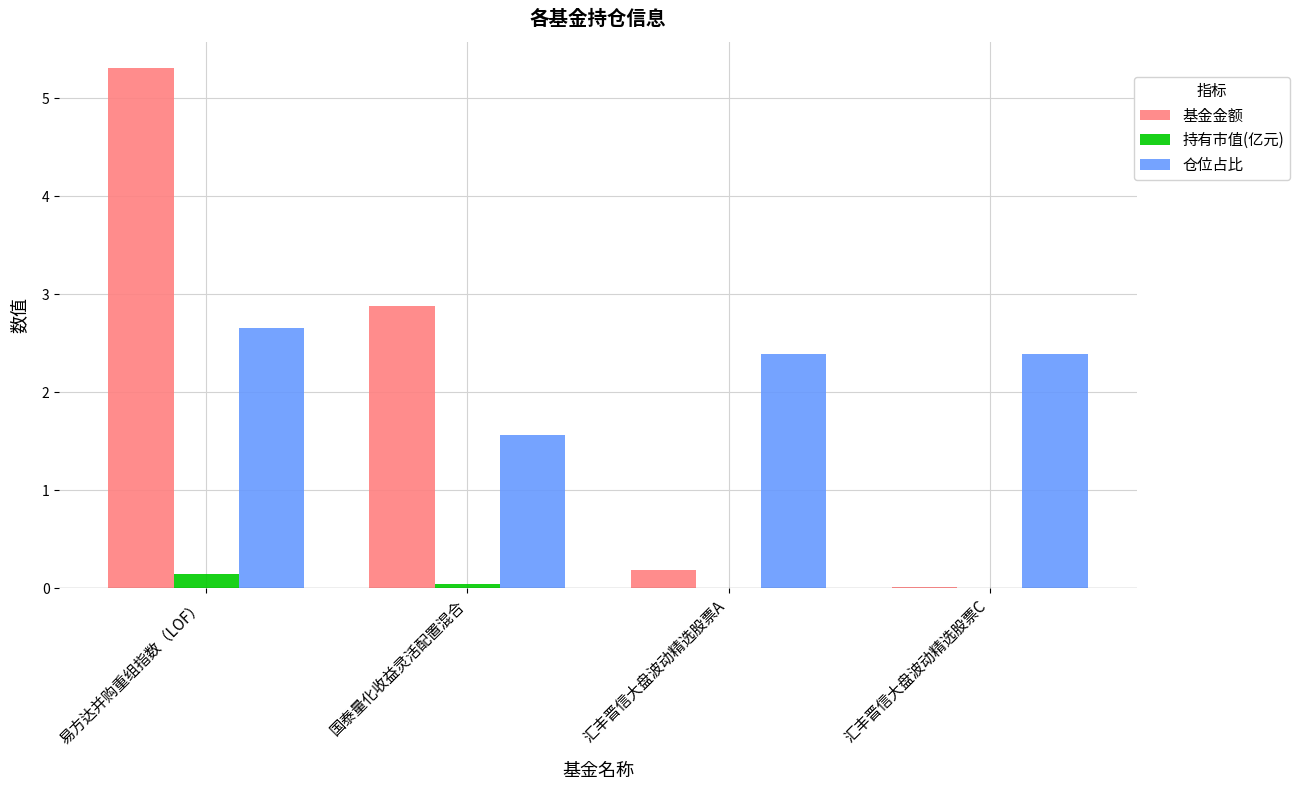

Where is 基金金额 nearest to the value 2?

国泰量化收益灵活配置混合